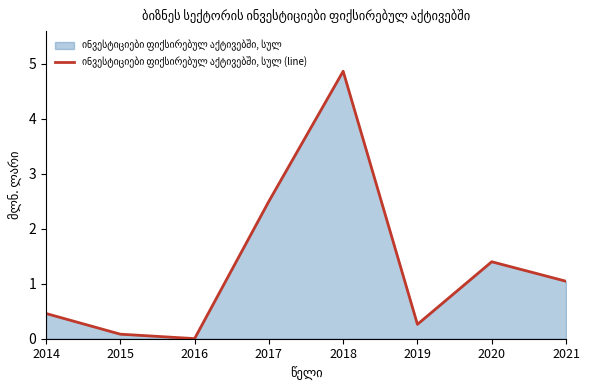

How many lines are shown in the chart?

1